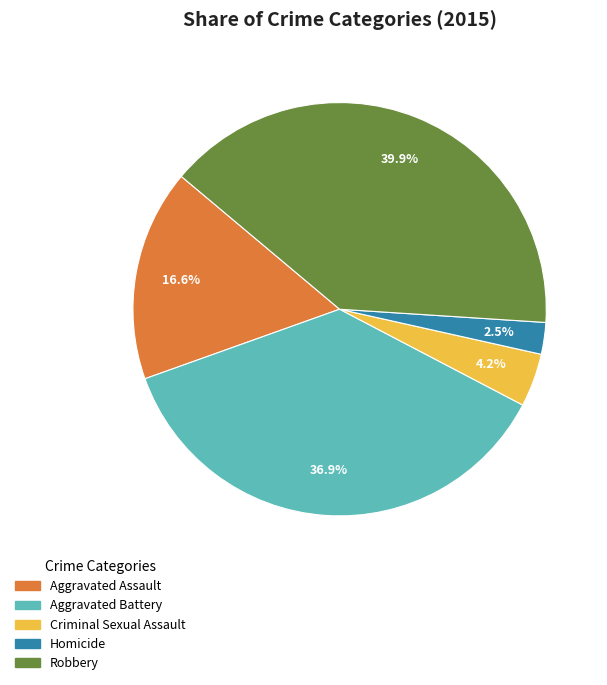

Is there any slice that represents more than half of the pie?

No